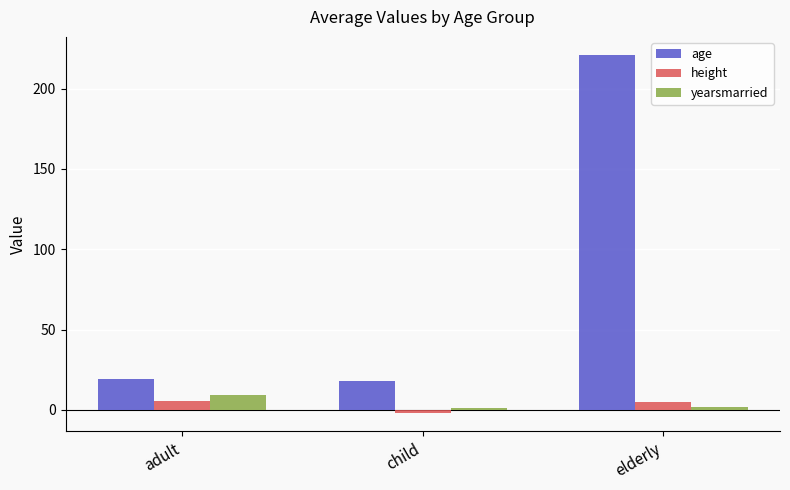

What is the difference between the maximum and minimum values in the yearsmarried series?

8.0